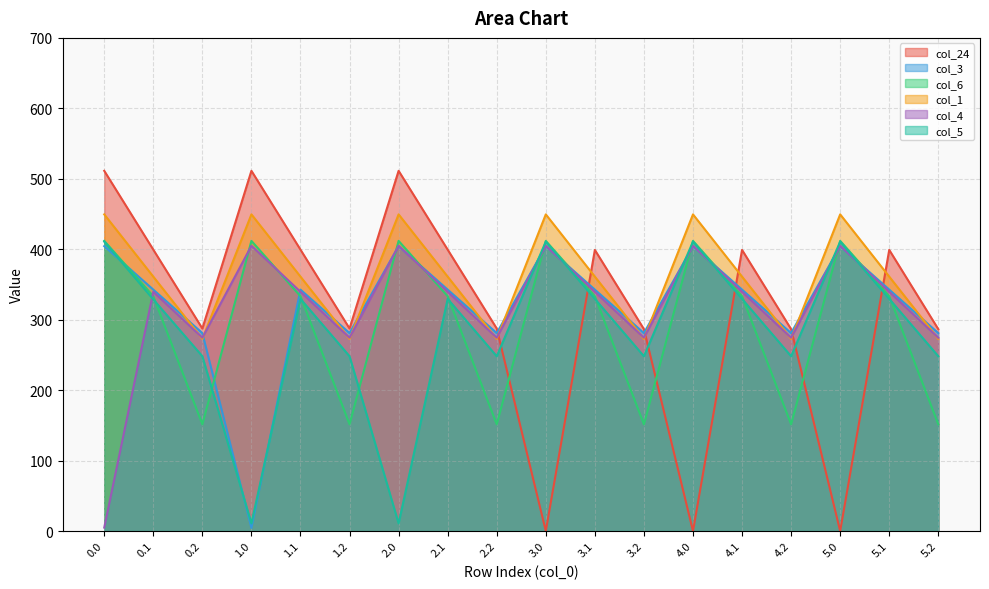

How many interior local peaks does the col_24 series have?

5